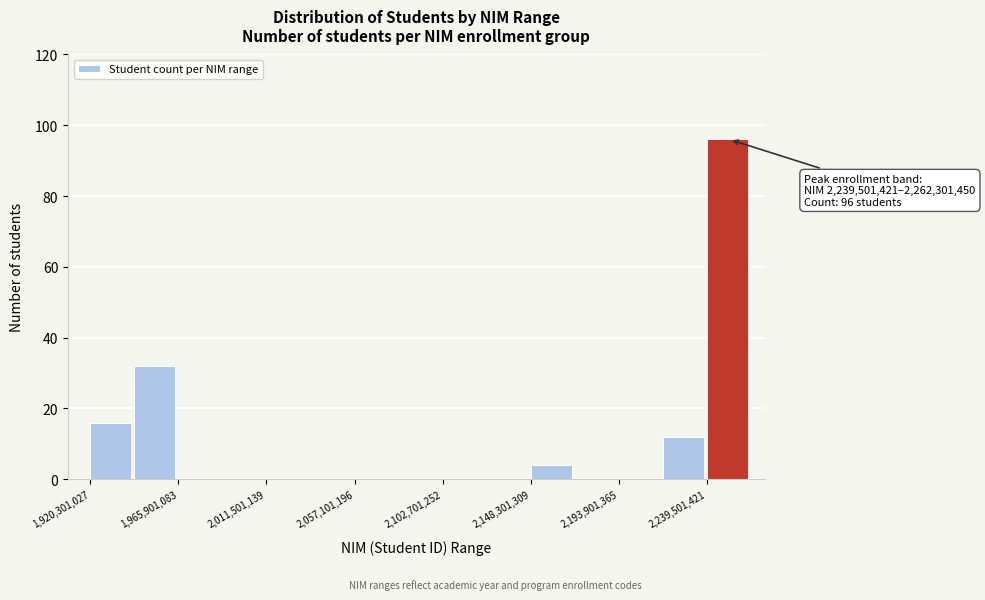

Which range on the x-axis has the tallest bar?

2240000000 to 2260000000